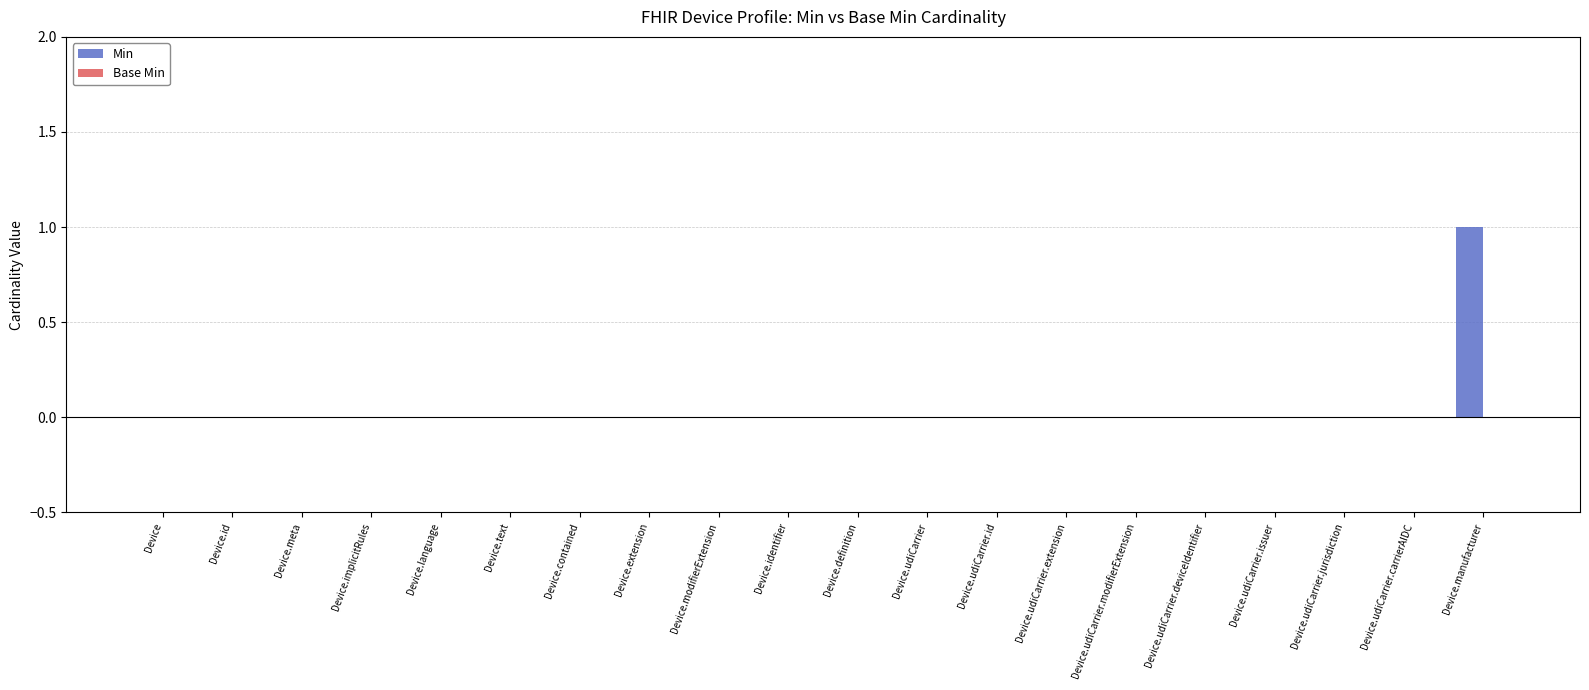

Is it true that the value at Device is -1?

False